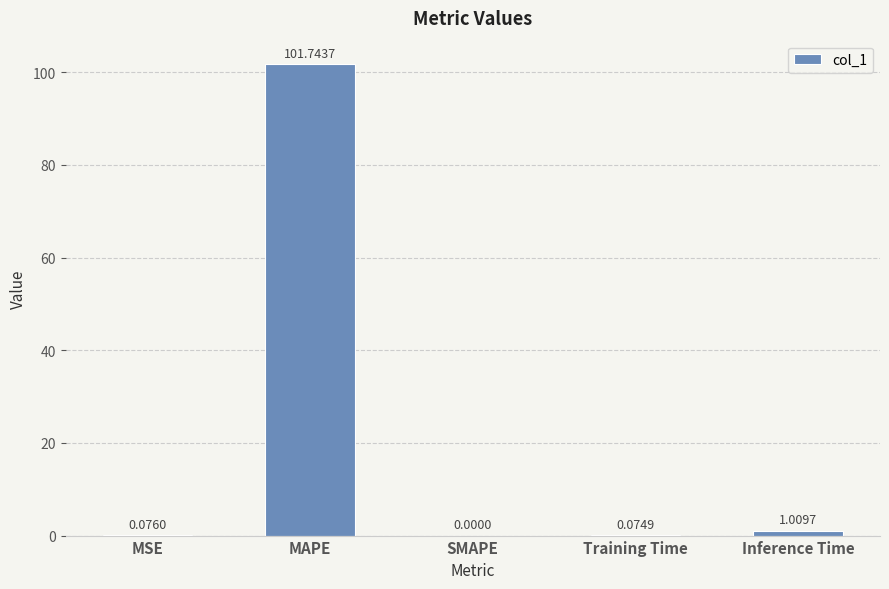

Where is the data nearest to the value 50?

Inference Time